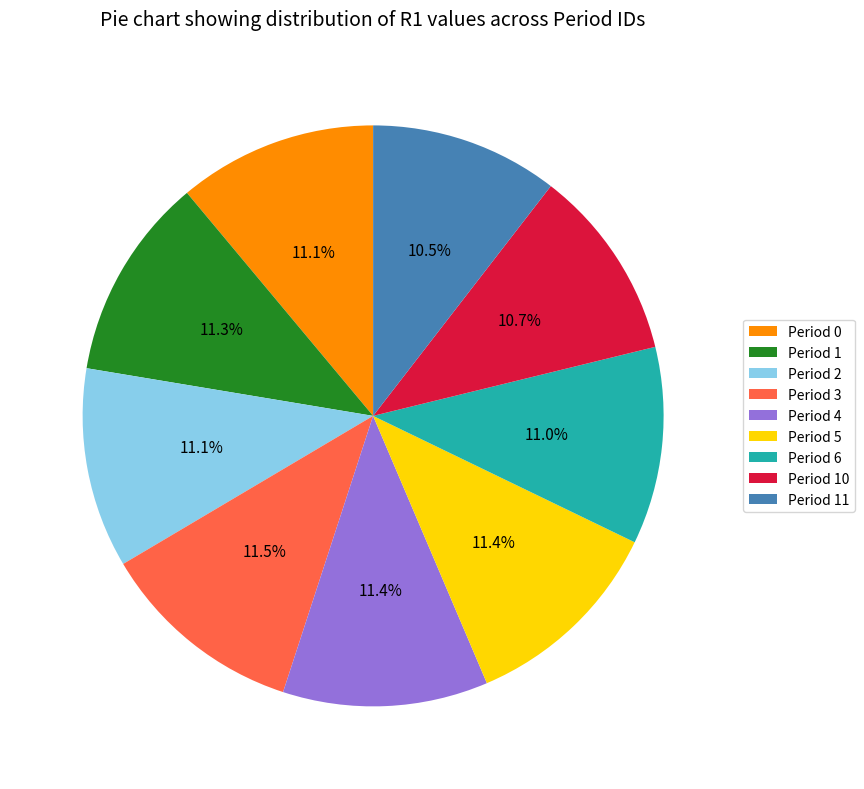

Combined, do Period 2 and Period 11 account for over 50%?

No